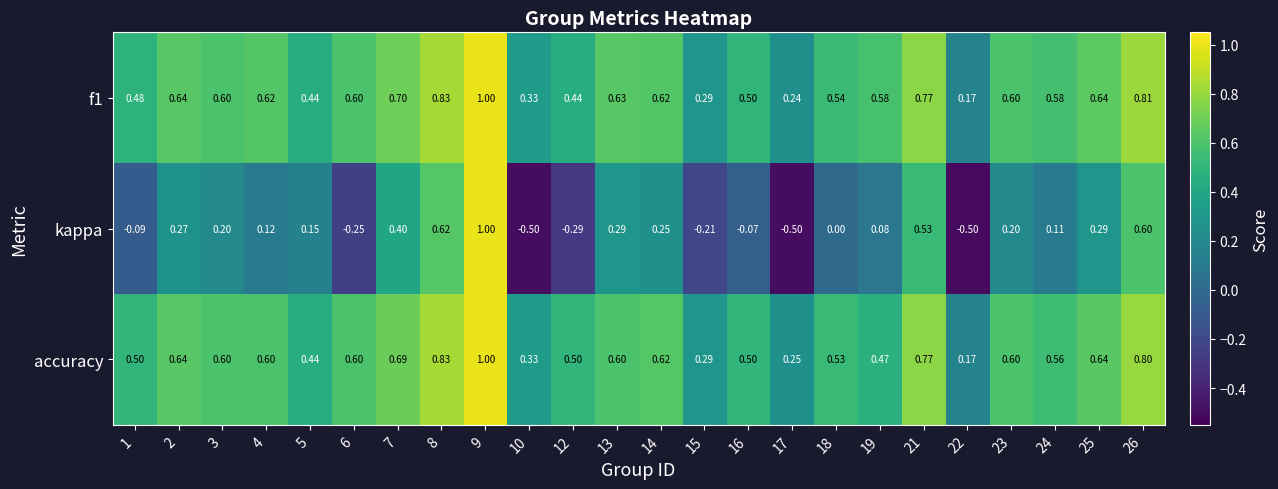

Between 8 and 16, which series saw the biggest shift?

kappa